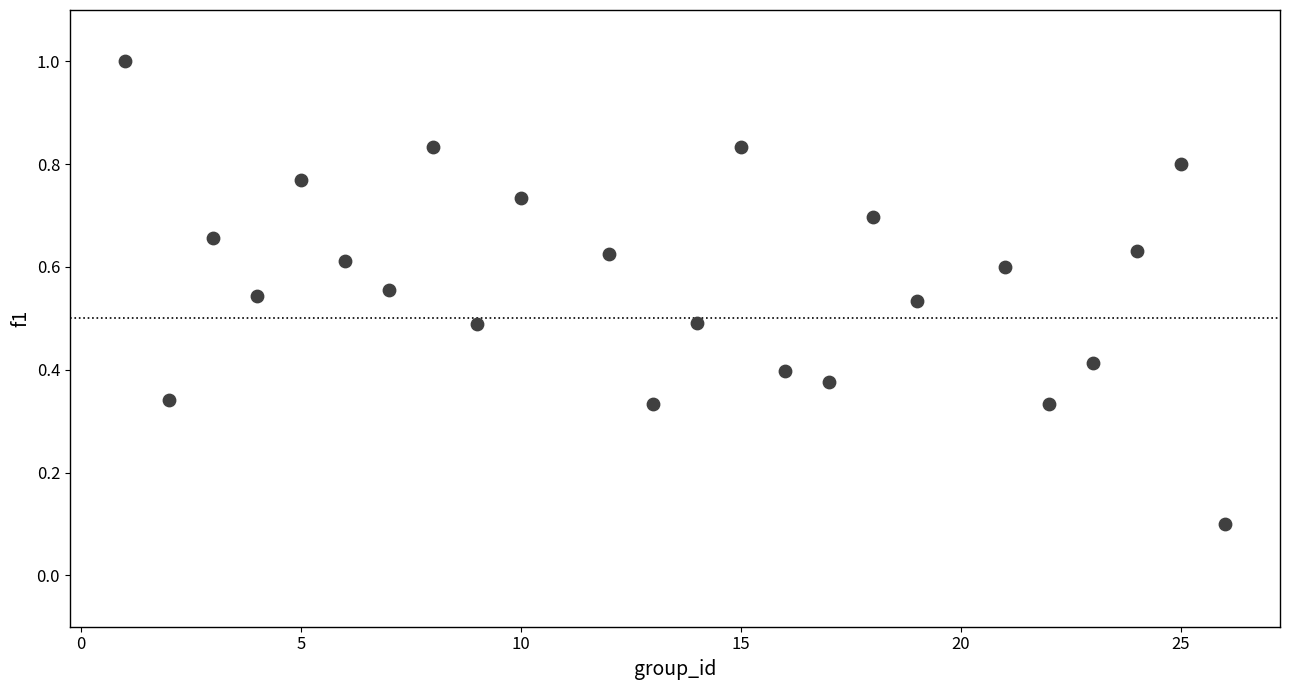

What is the range of Y values (max minus min)?

0.9